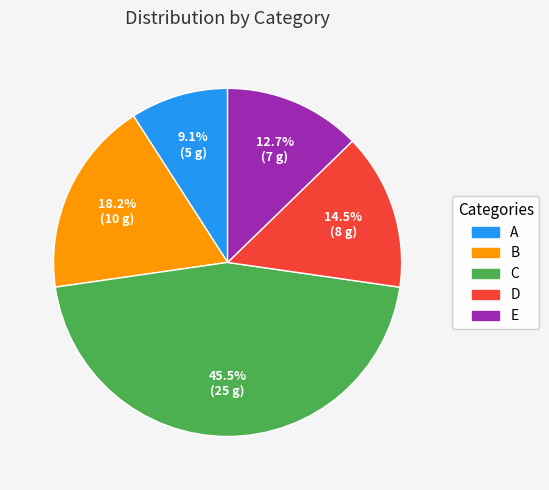

What is the total percentage of D and A?

23.6%